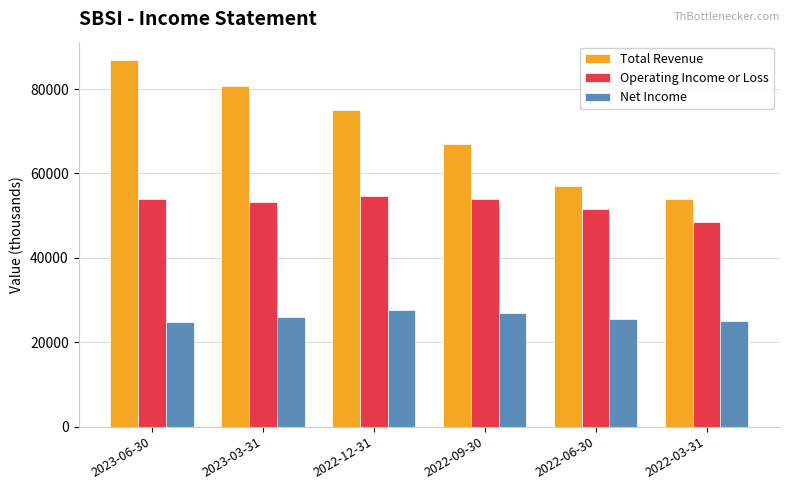

The value of Total Revenue at 2023-06-30 is 86900. True or false?

True